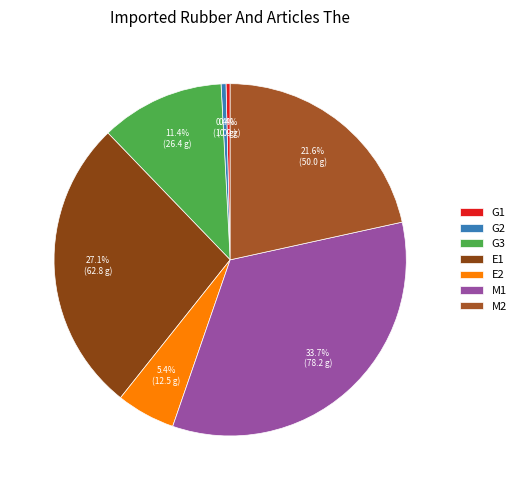

Rank the categories by value from lowest to highest.

G1, G2, E2, G3, M2, E1, M1